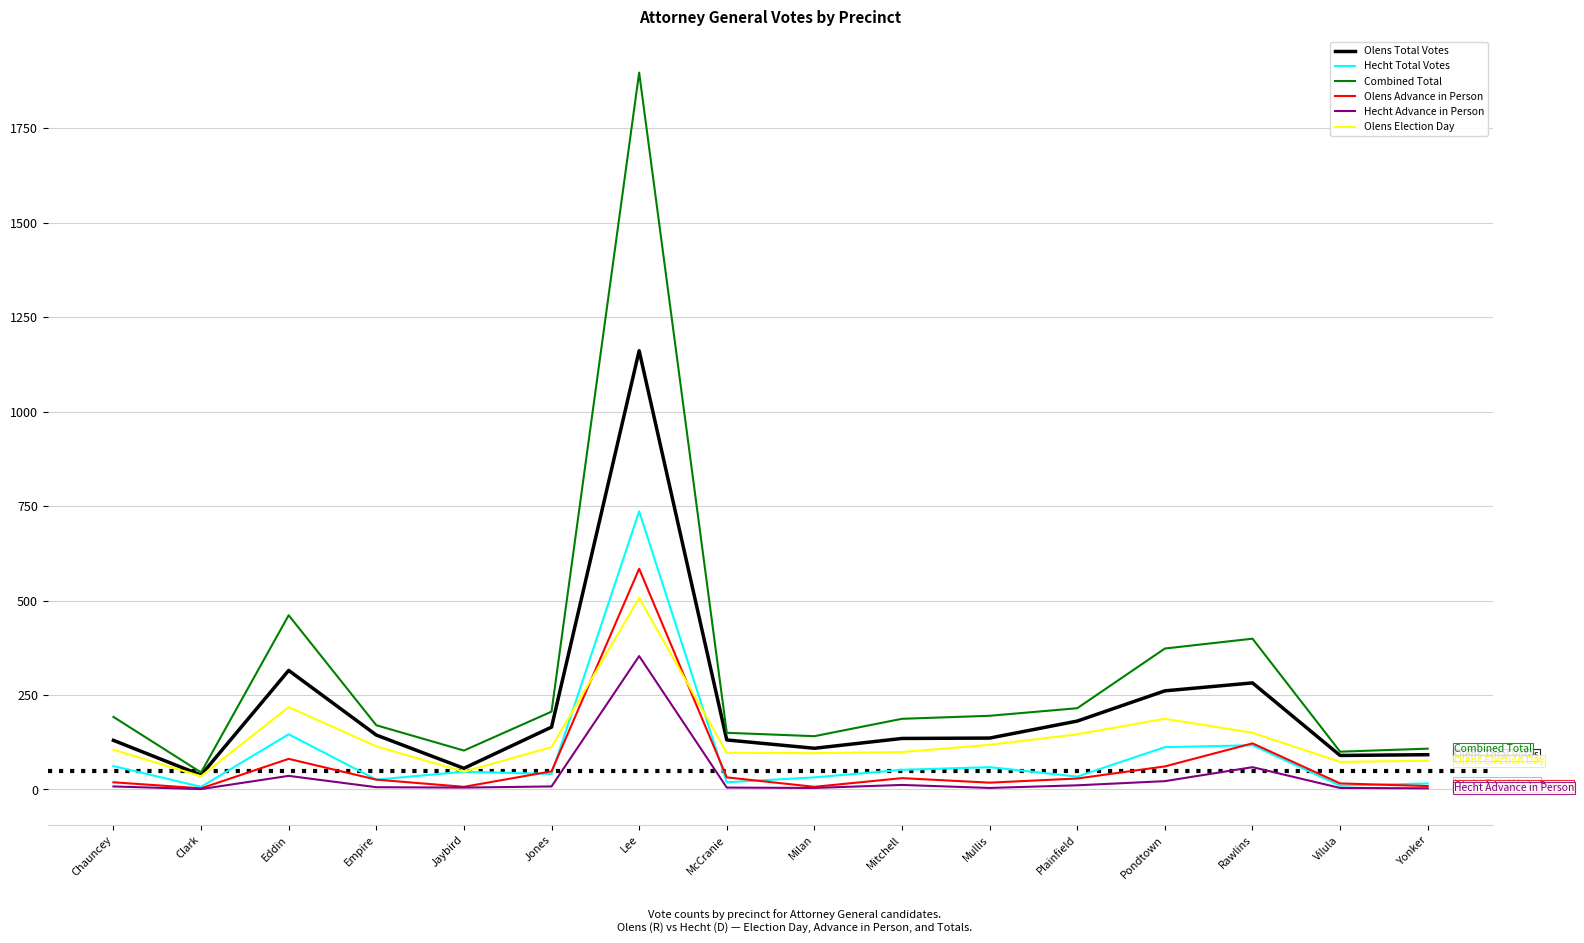

The Olens Election Day series shows 114 at Empire. True or false?

True